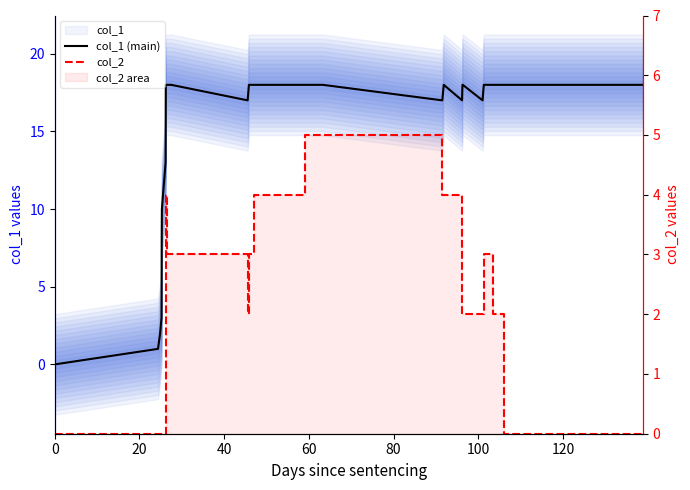

True or false: col_2 has more than 1 interior local peaks.

True